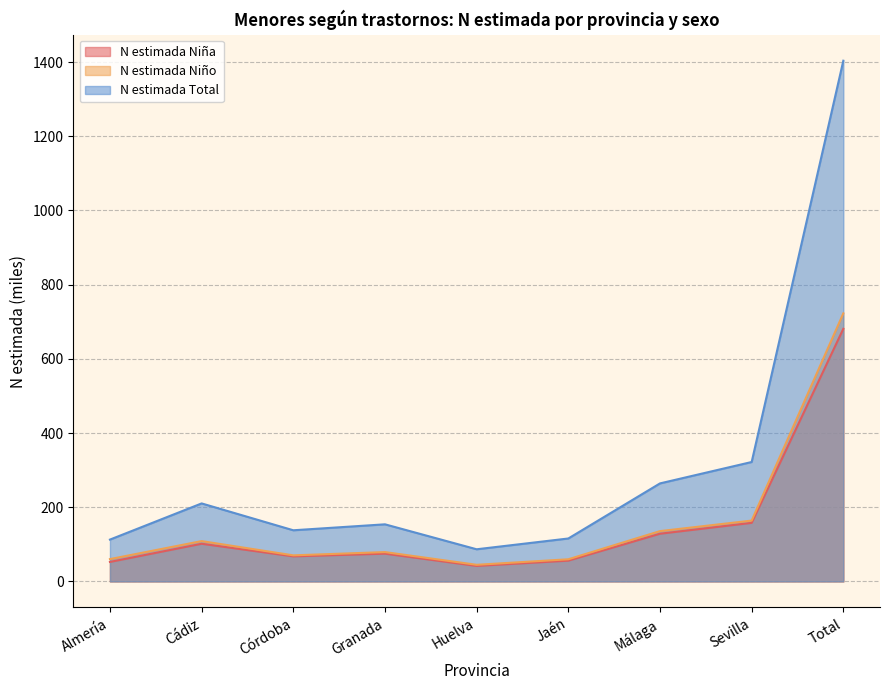

What is the sum of all N estimada Niño values?

1445.4